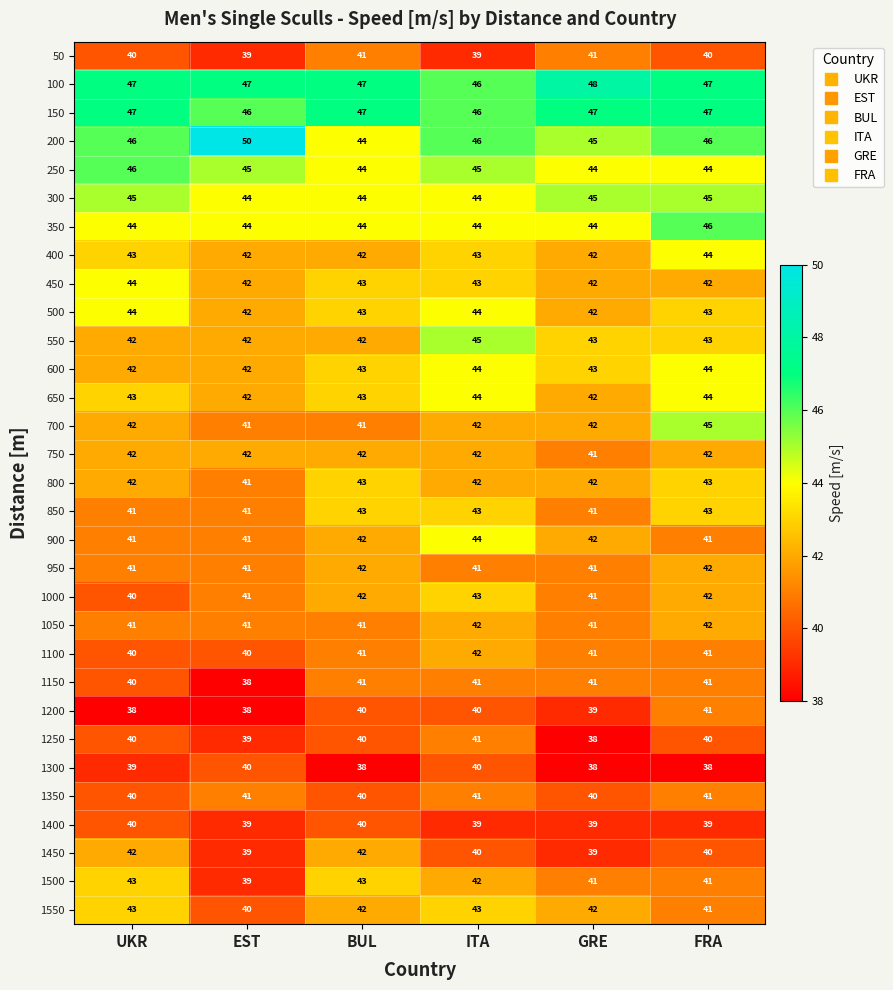

Is it true that 900 equals 9 at UKR?

False